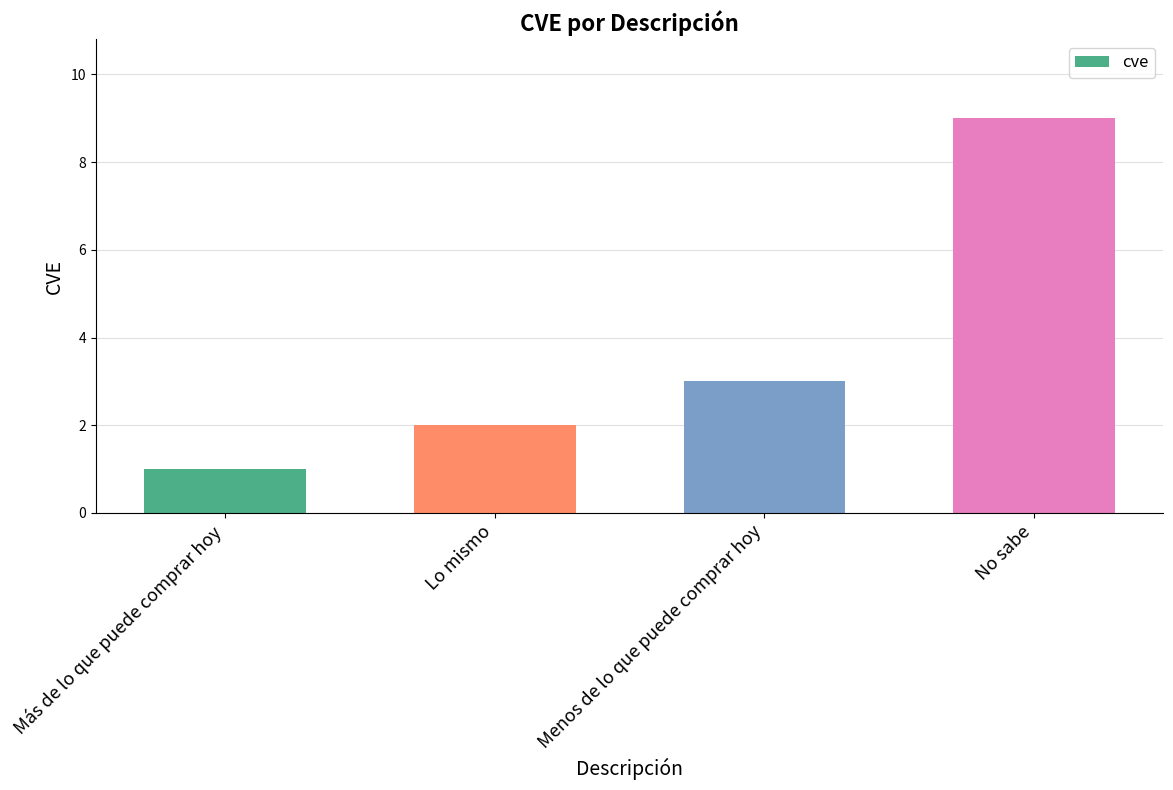

What is the difference between the maximum and minimum values?

8